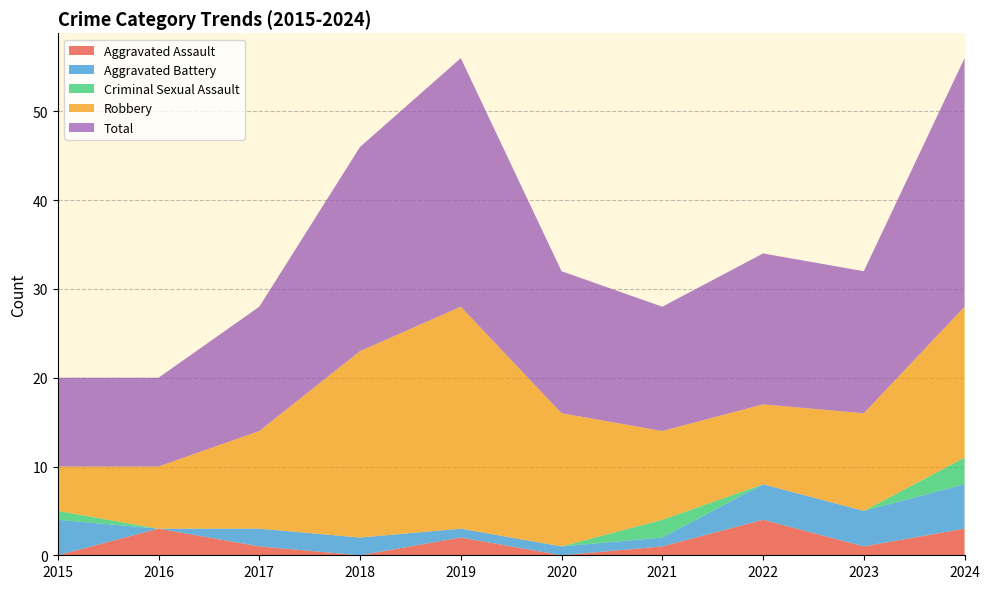

Reading left to right, extract all data points from this chart.

Aggravated Assault: 0	3	1	0	2	0	1	4	1	3
Aggravated Battery: 4	0	2	2	1	1	1	4	4	5
Criminal Sexual Assault: 1	0	0	0	0	0	2	0	0	3
Robbery: 5	7	11	21	25	15	10	9	11	17
Total: 10	10	14	23	28	16	14	17	16	28